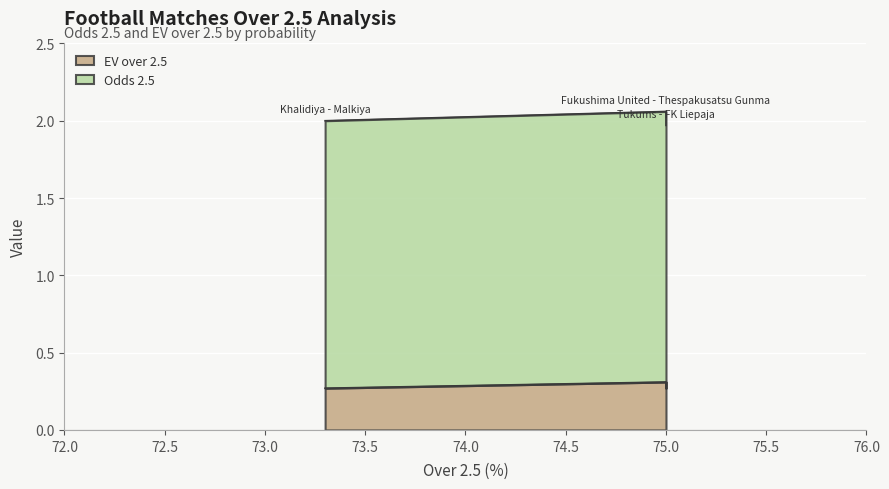

Count the values in the range 0 to 1.

3